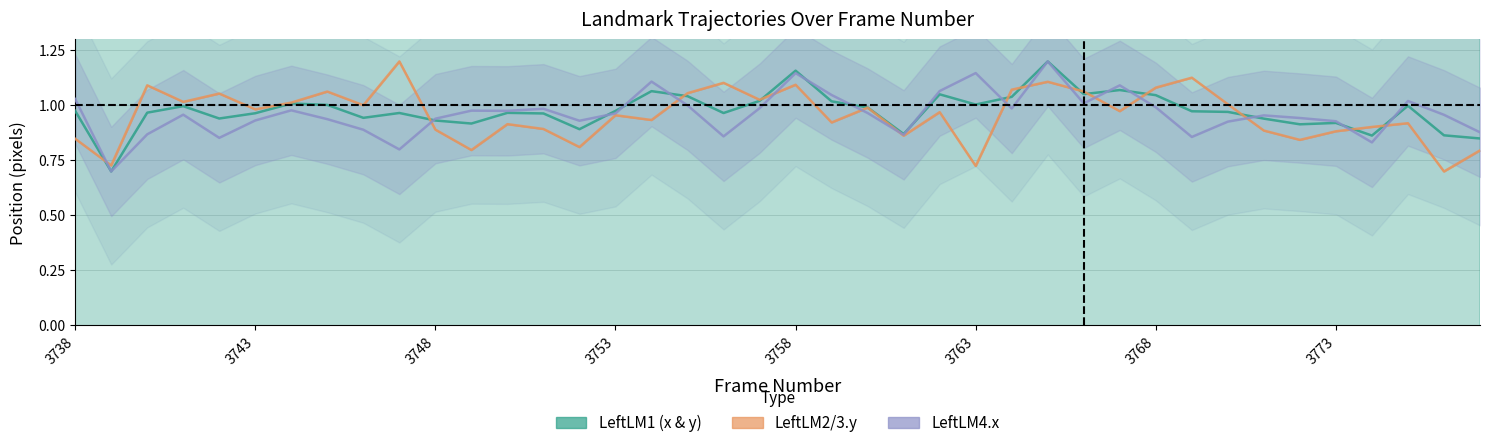

Reading left to right, transcribe all the data shown in this chart.

LeftLM1 (x & y): 1.0	0.7	1.0	1.0	0.9	1.0	1.0	1.0	0.9	1.0	0.9	0.9	1.0	1.0	0.9	1.0	1.1	1.0	1.0	1.0	1.2	1.0	1.0	0.9	1.1	1.0	1.0	1.2	1.1	1.1	1.0	1.0	1.0	0.9	0.9	0.9	0.9	1.0	0.9	0.8
LeftLM2/3.y: 0.8	0.7	1.1	1.0	1.1	1.0	1.0	1.1	1.0	1.2	0.9	0.8	0.9	0.9	0.8	1.0	0.9	1.1	1.1	1.0	1.1	0.9	1.0	0.9	1.0	0.7	1.1	1.1	1.1	1.0	1.1	1.1	1.0	0.9	0.8	0.9	0.9	0.9	0.7	0.8
LeftLM4.x: 1.0	0.7	0.9	1.0	0.9	0.9	1.0	0.9	0.9	0.8	0.9	1.0	1.0	1.0	0.9	1.0	1.1	1.0	0.9	1.0	1.1	1.0	1.0	0.9	1.1	1.1	1.0	1.2	1.0	1.1	1.0	0.9	0.9	1.0	0.9	0.9	0.8	1.0	1.0	0.9